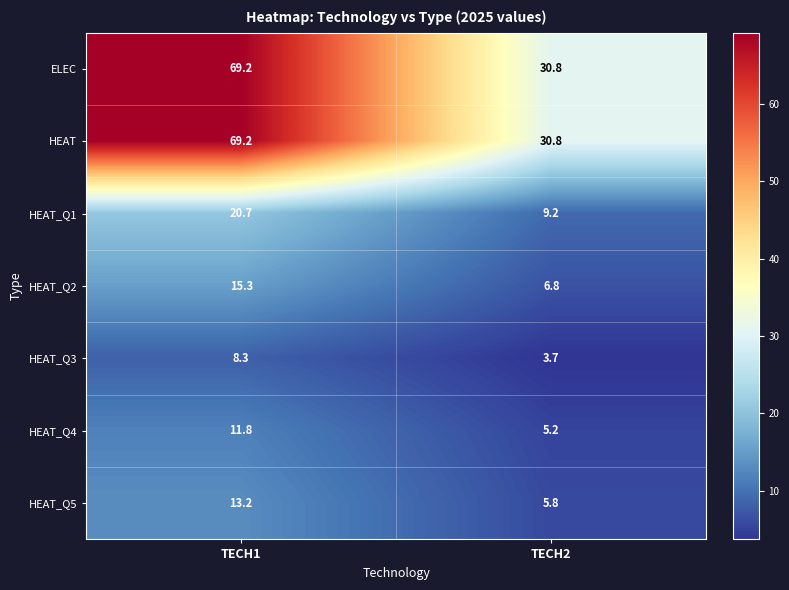

Rank the categories by HEAT_Q4 value from highest to lowest.

TECH1, TECH2